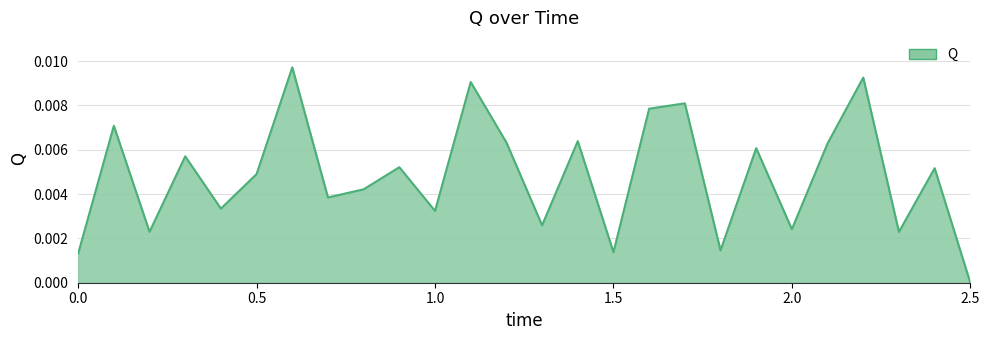

What is the label of the 16th point from the left?

1.5